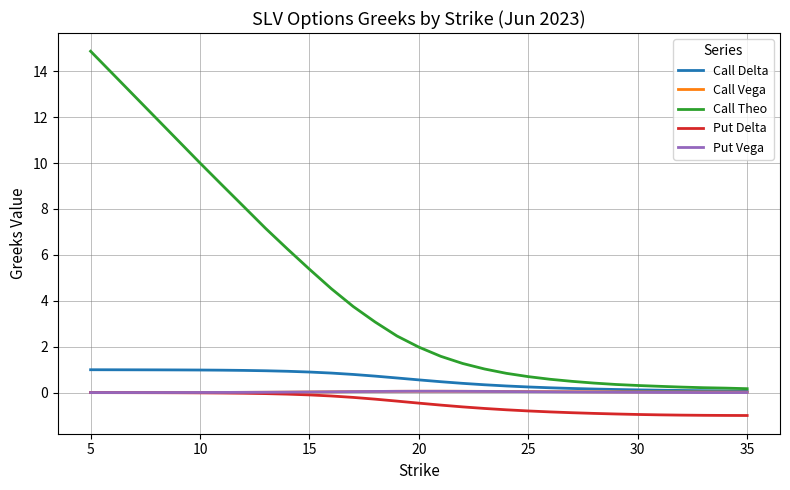

What are all the series names shown in the legend?

Call Delta, Call Vega, Call Theo, Put Delta, Put Vega